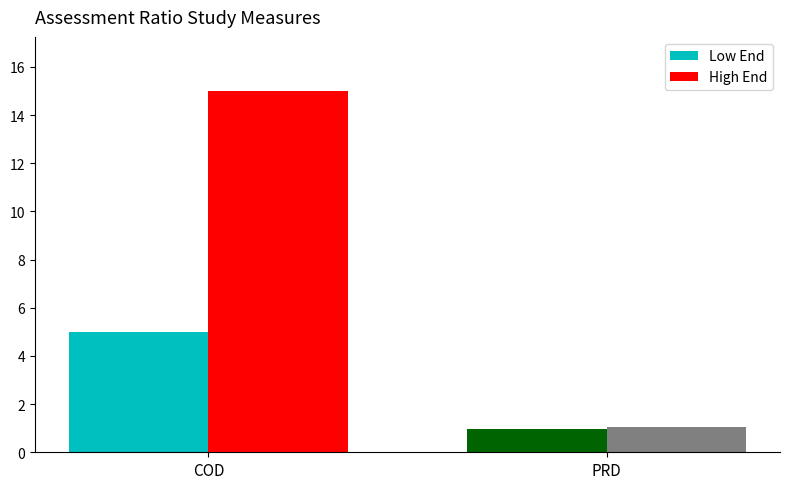

Which series has the largest range (max minus min)?

High End